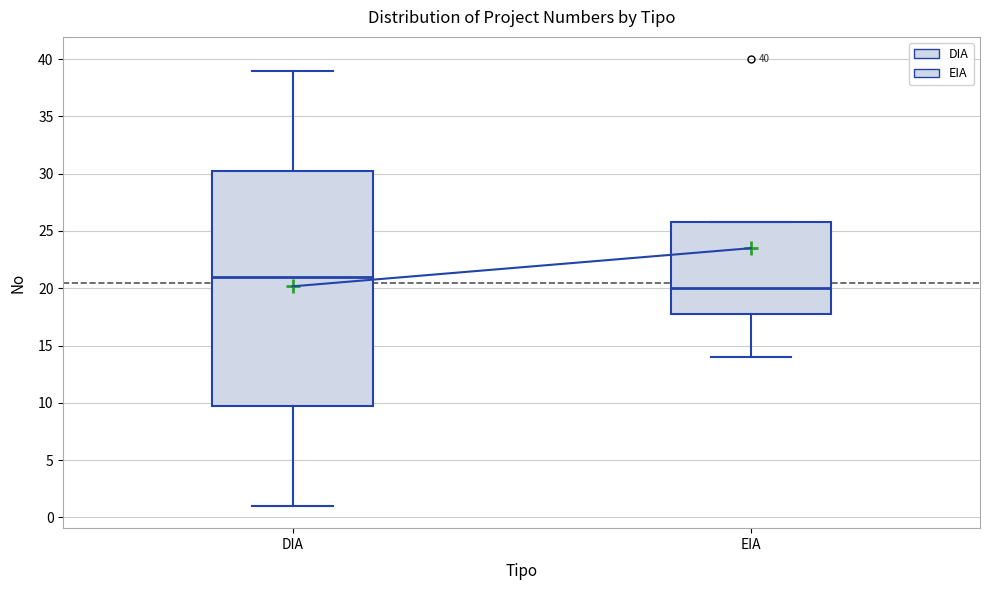

Which box is the tallest, from its lower edge to its upper edge?

DIA